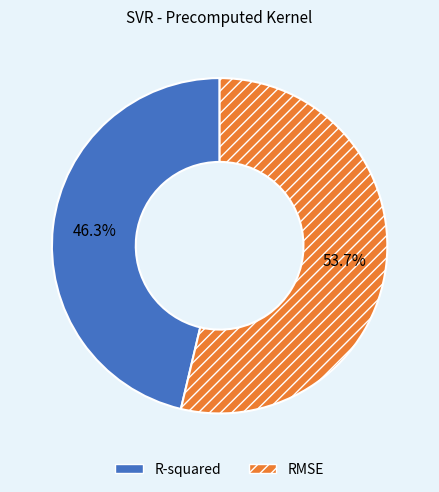

Combined, what portion of the pie is R-squared and RMSE?

100.0%